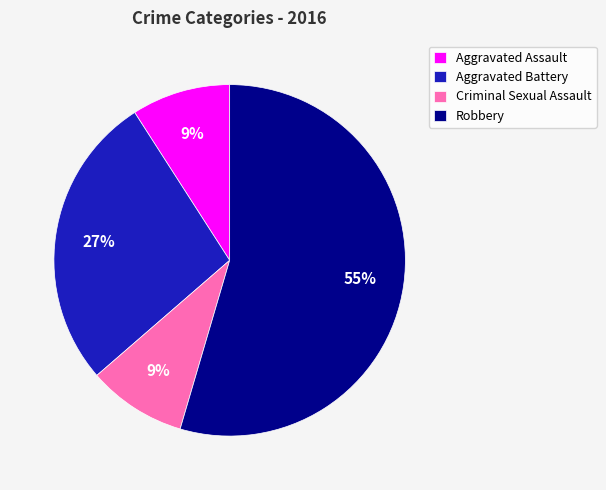

Combined, do Criminal Sexual Assault and Aggravated Battery account for over 50%?

No